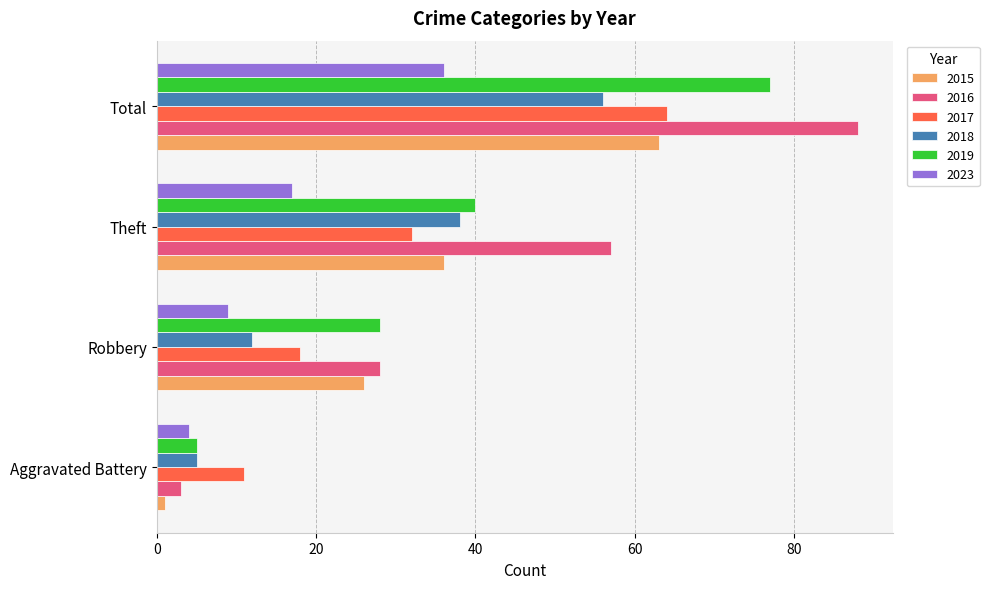

Which series has the largest total across all categories?

2016